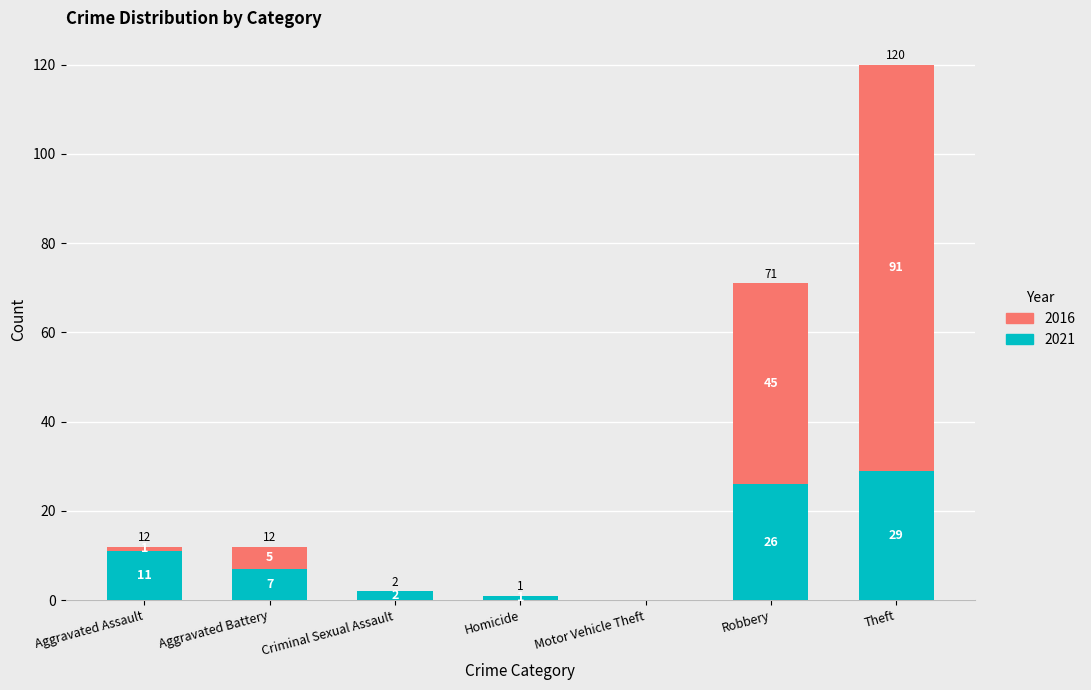

What is the sum of the 2021 values at Robbery and Motor Vehicle Theft?

26